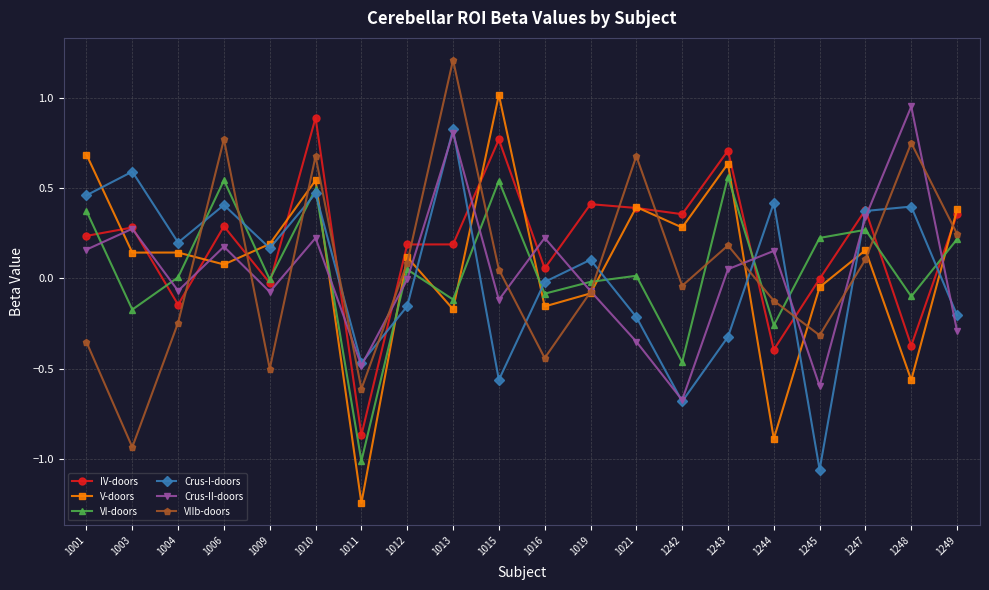

The value of IV-doors at 1013 is 0.0. True or false?

False